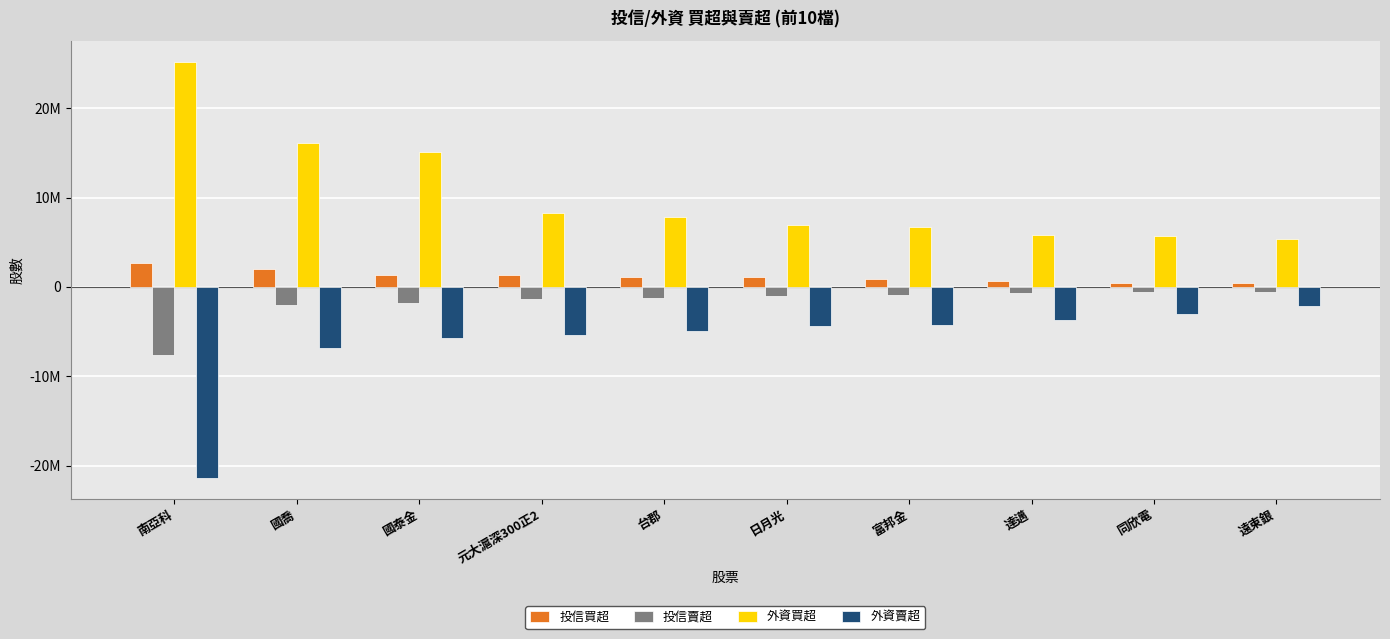

What is the greatest value displayed?

25206030